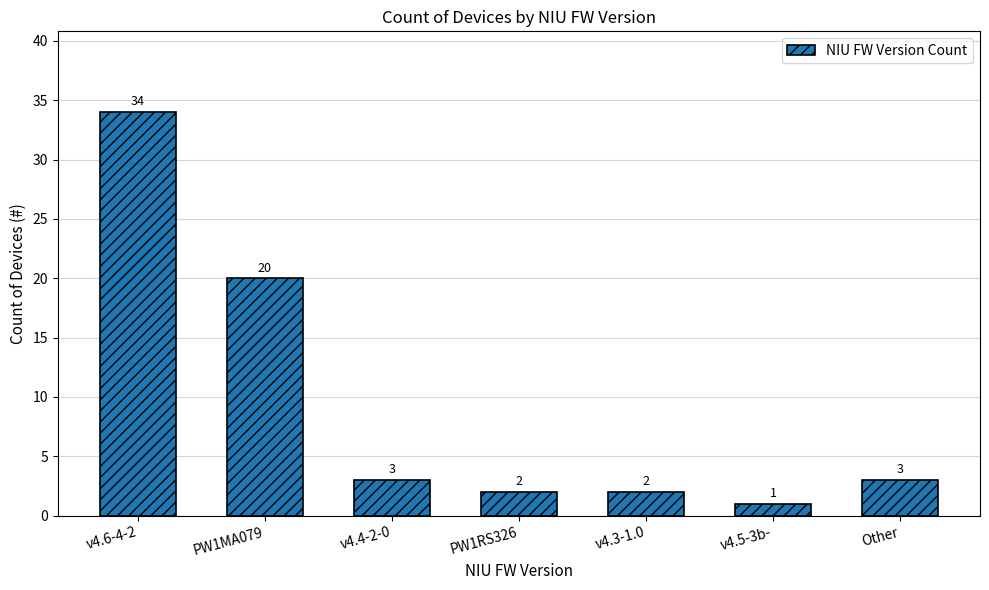

How many bars are there in total?

7